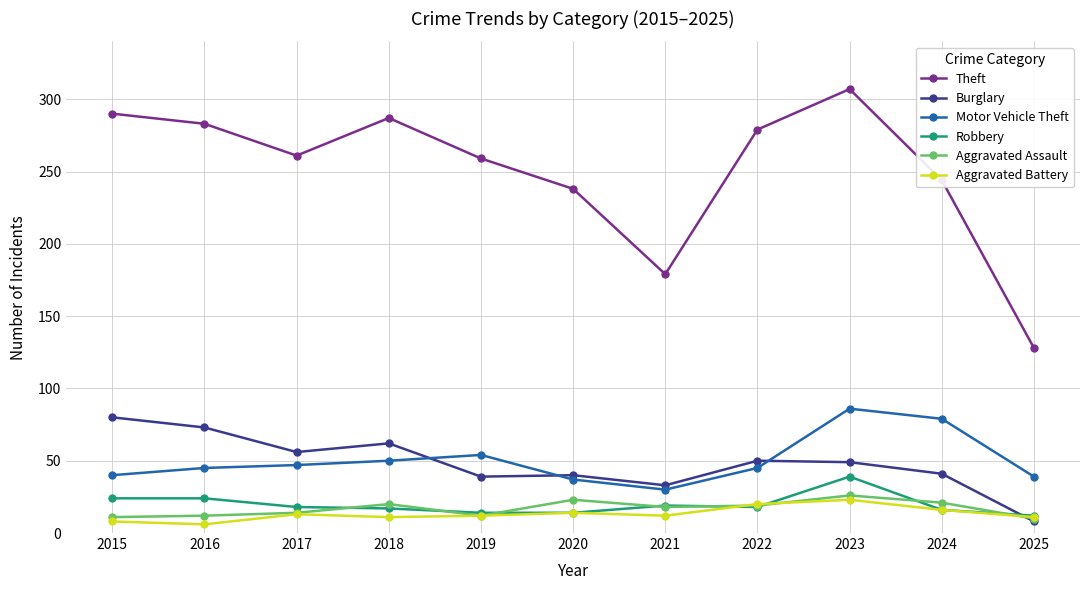

Between 2018 and 2023, which series saw the biggest shift?

Motor Vehicle Theft